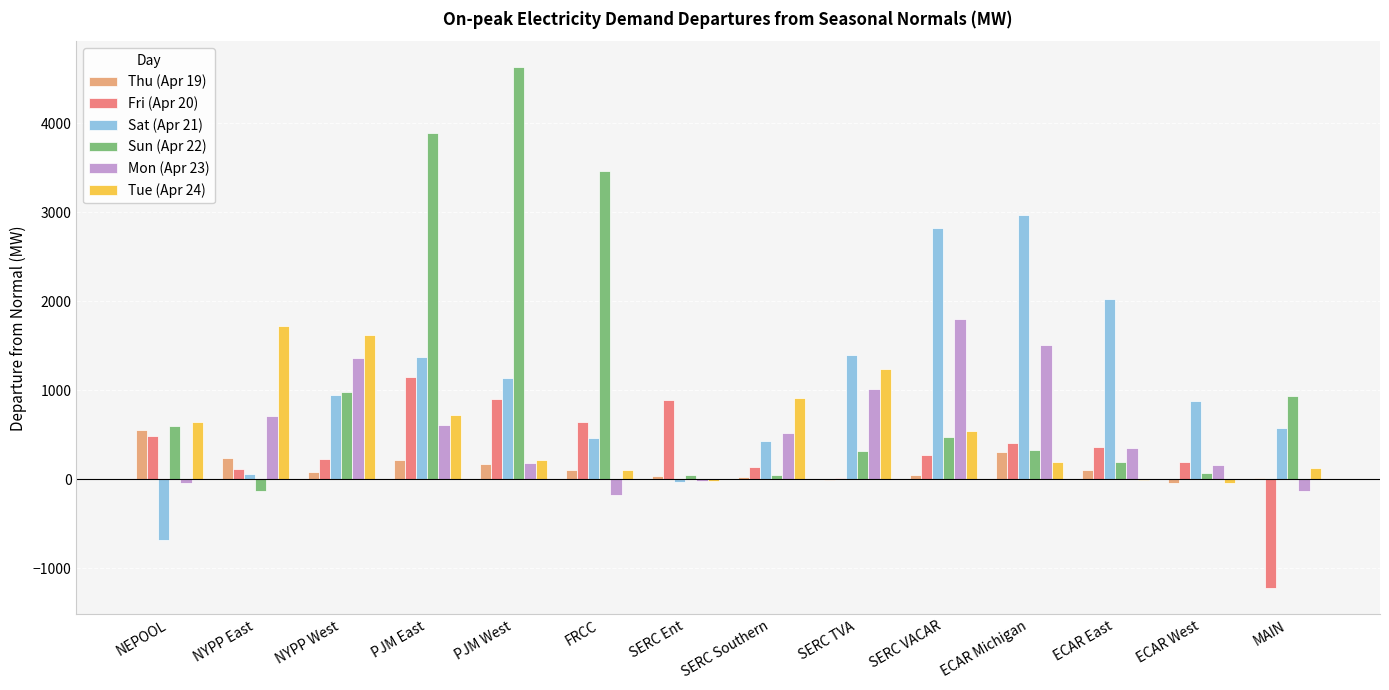

The value of Sat (Apr 21) at NYPP West is 1430.5. True or false?

False